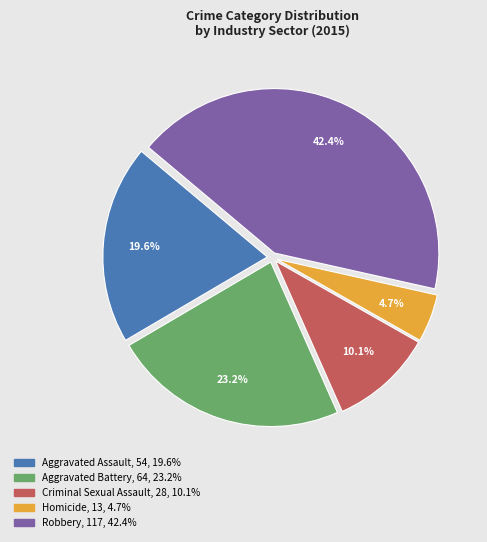

What is the smallest slice in the pie chart?

Homicide